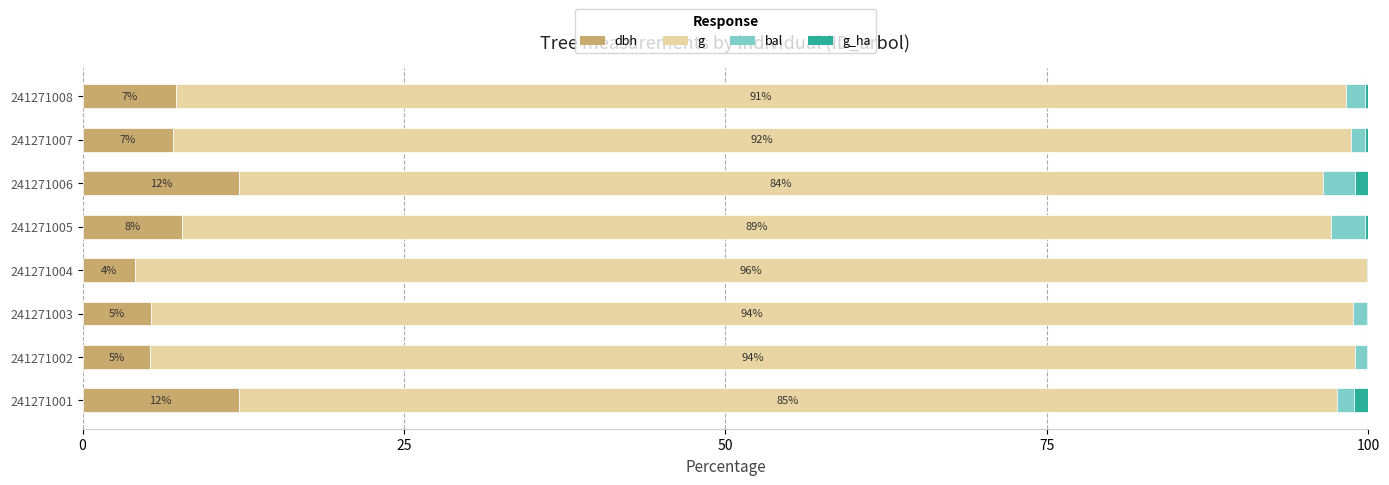

What are all the series names shown in the legend?

dbh, g, bal, g_ha